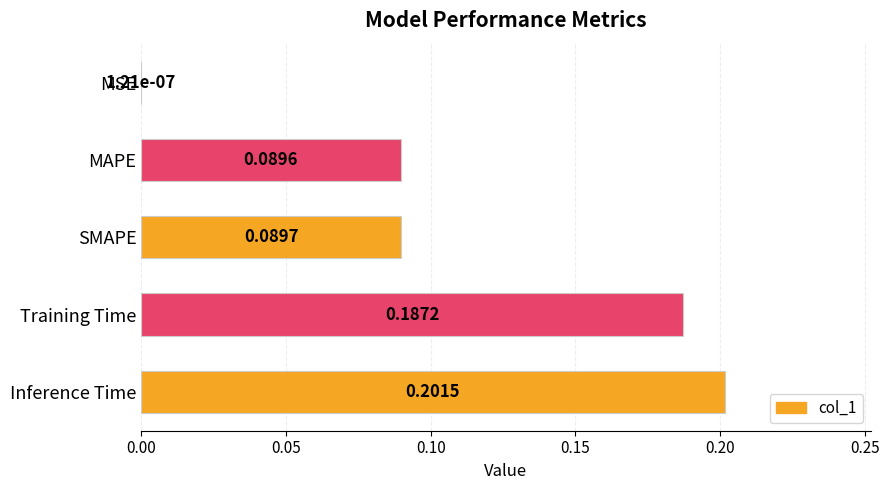

Between MAPE and Training Time, which is larger?

Training Time